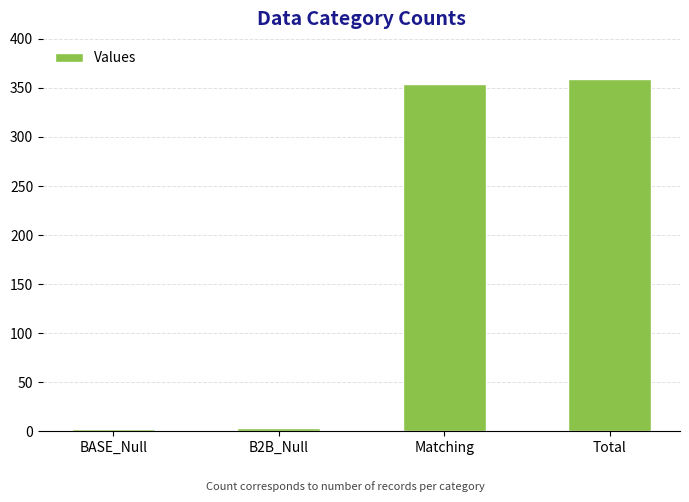

What is the sum of all values?

718